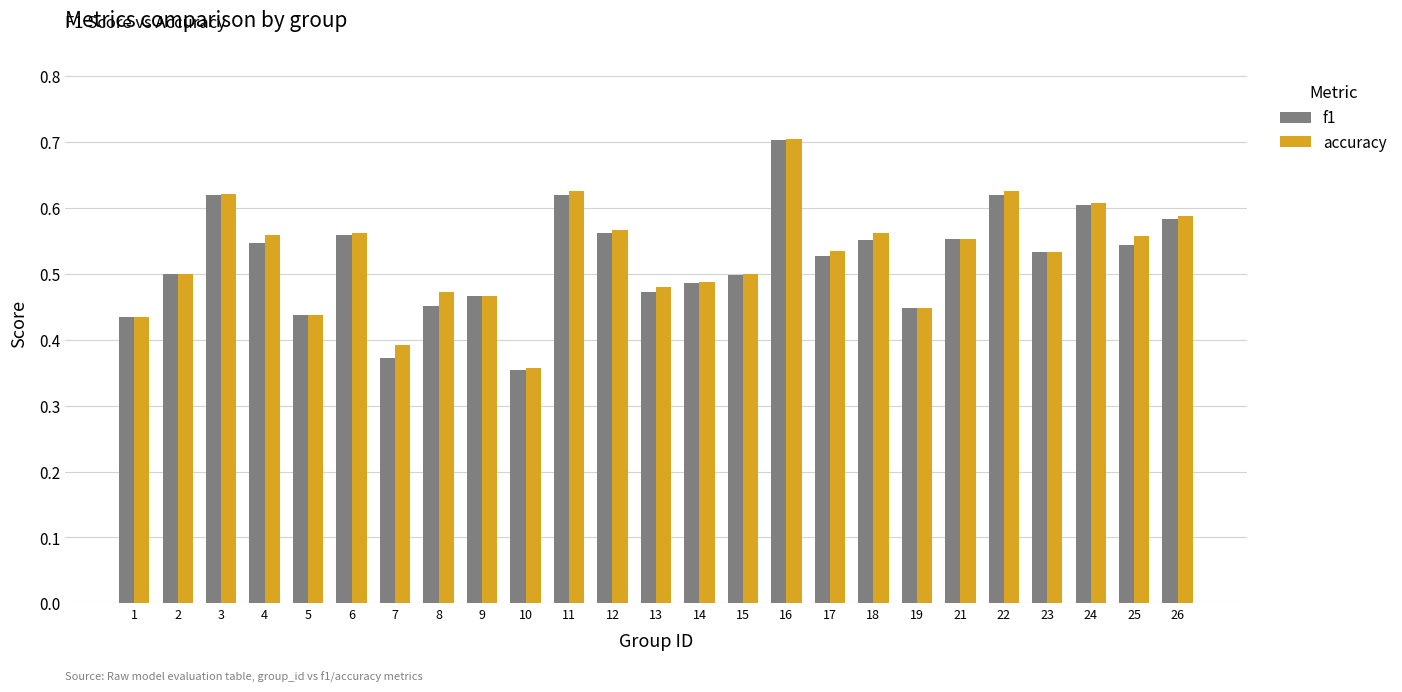

What is the sum of all accuracy values?

13.2